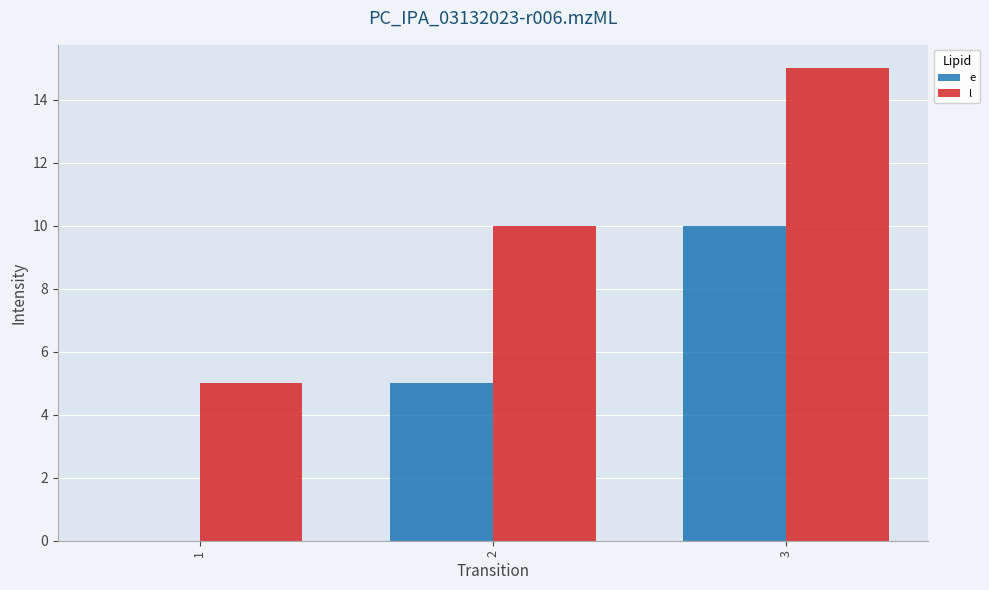

How many series are shown in this chart?

2